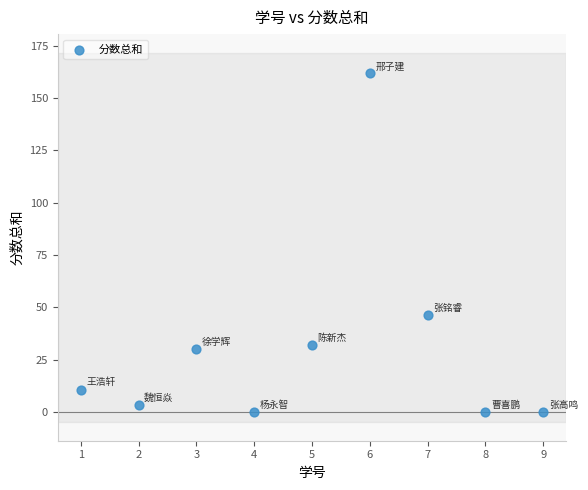

What is the range of X values (max minus min)?

8.0